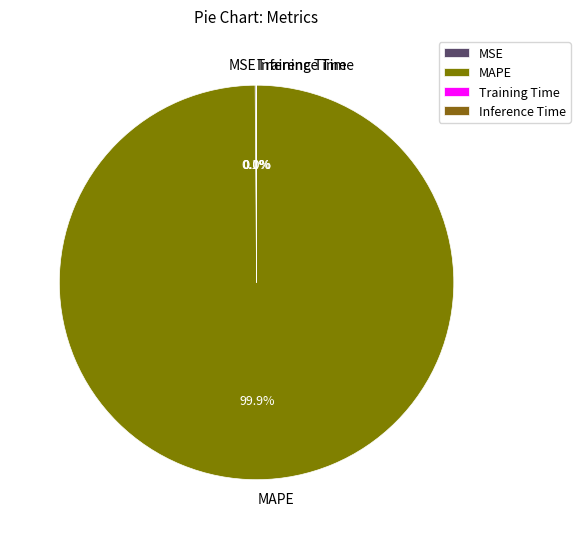

What is the largest slice in the pie chart?

MAPE